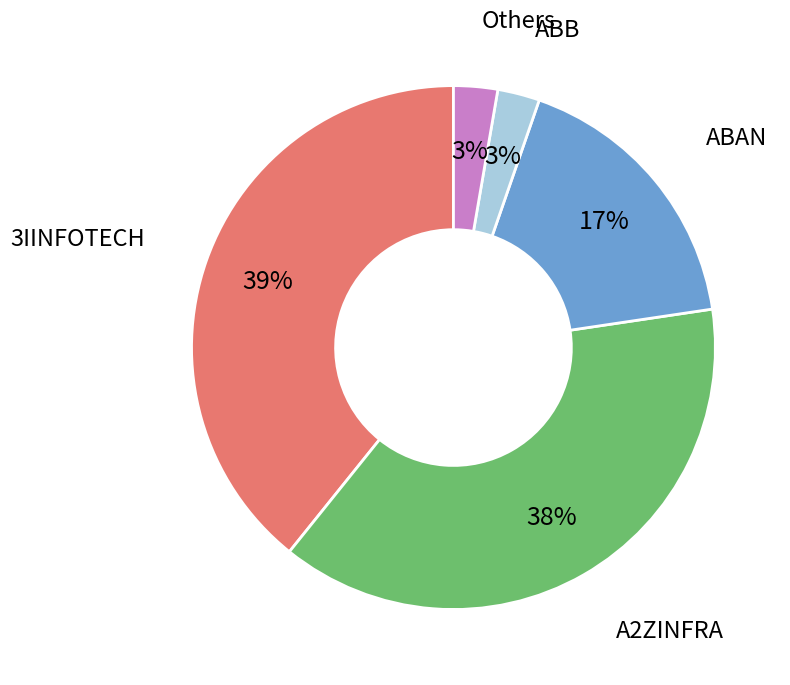

Is there a majority slice in this chart?

No